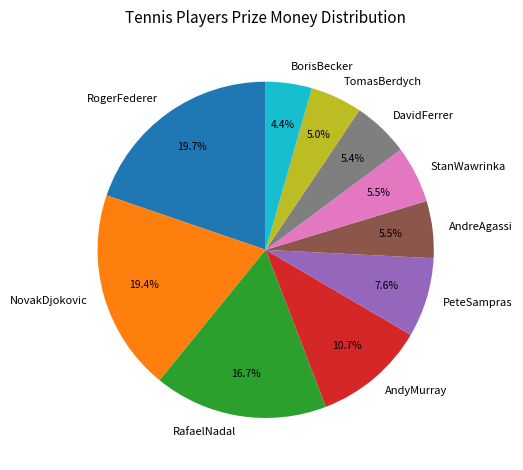

What is the ratio of the value at AndreAgassi to the value at NovakDjokovic?

0.3